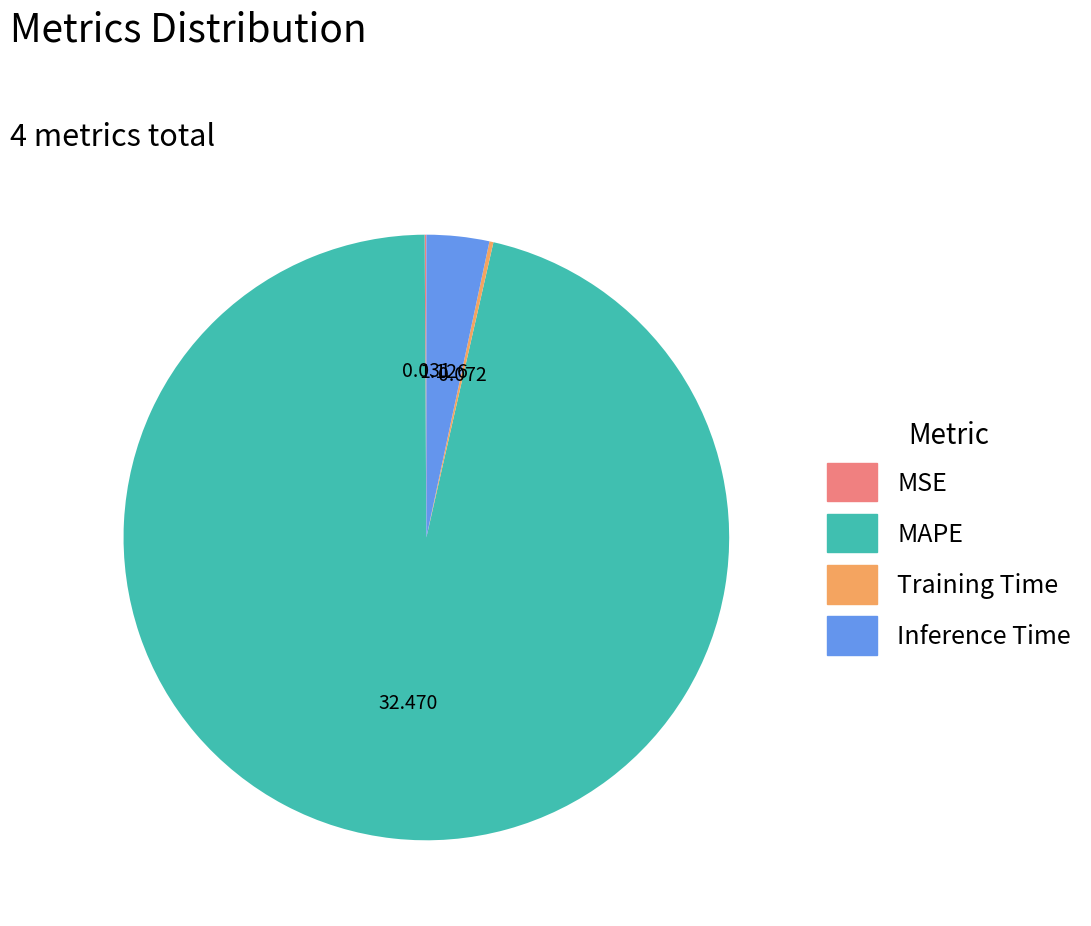

Which slice represents more than half of the pie?

MAPE